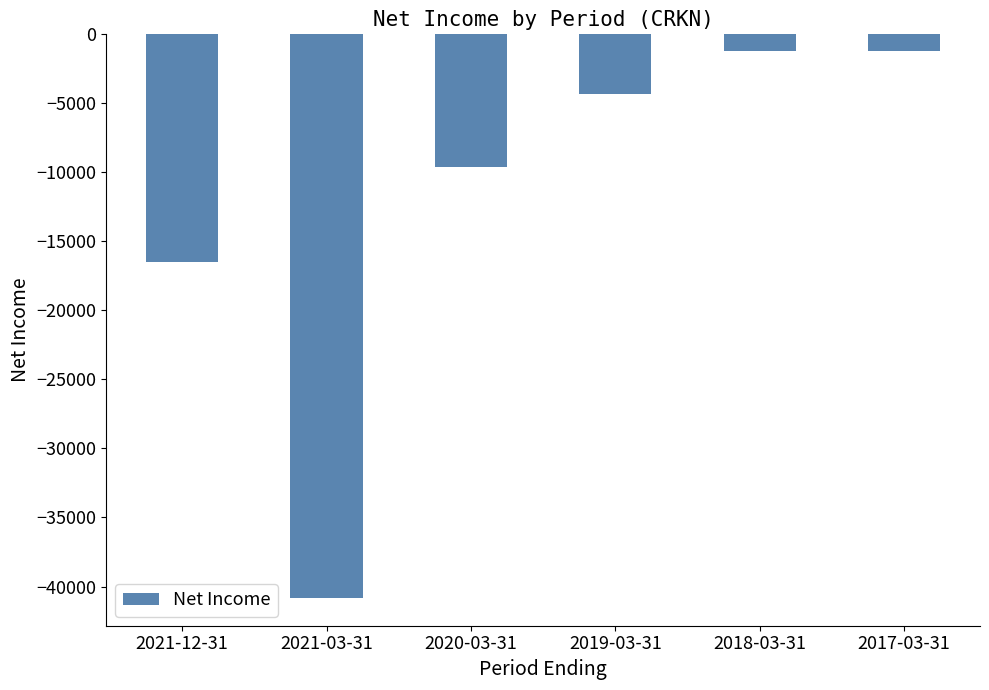

How many distinct data groups are displayed?

1